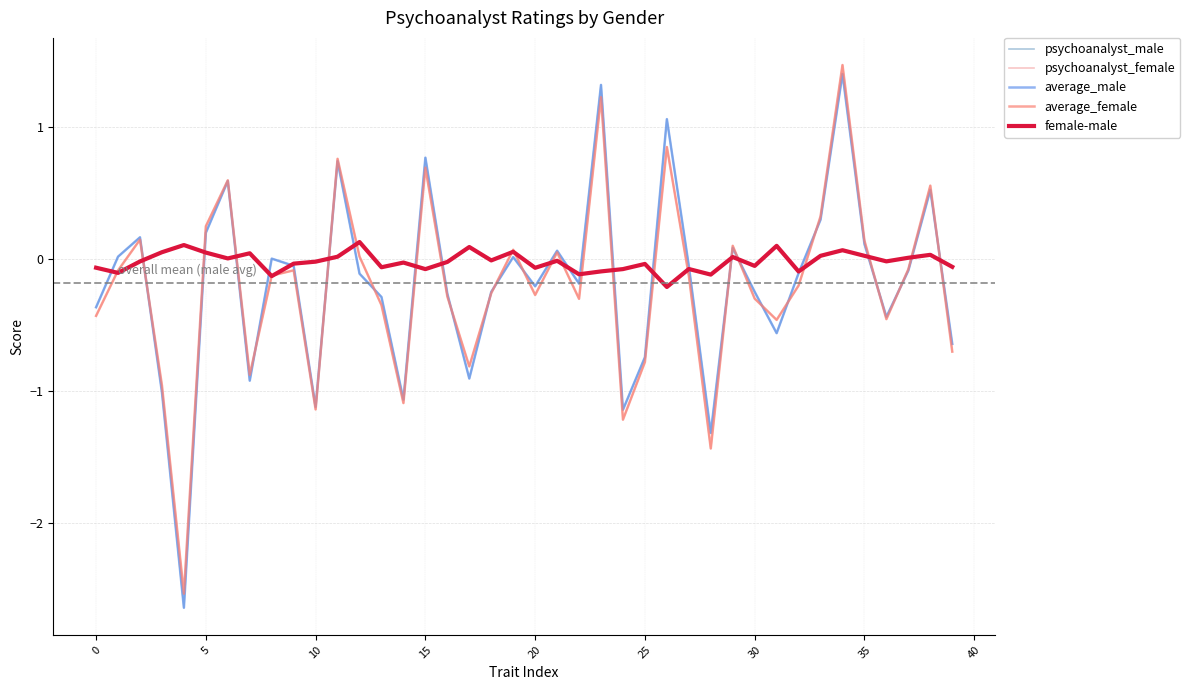

What is the difference between the second highest and minimum values in the psychoanalyst_female series?

3.8